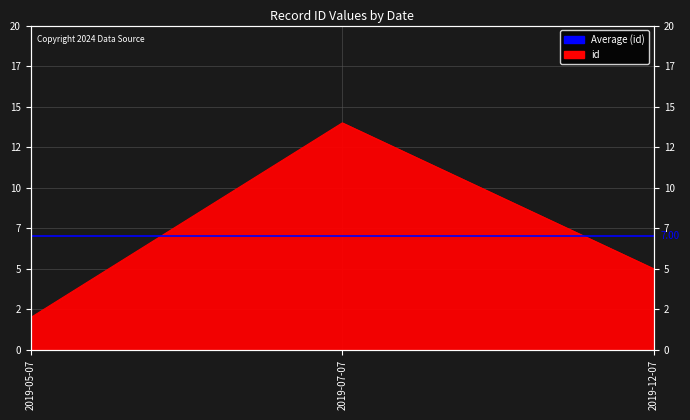

Where is the data nearest to the value 8?

2019-12-07